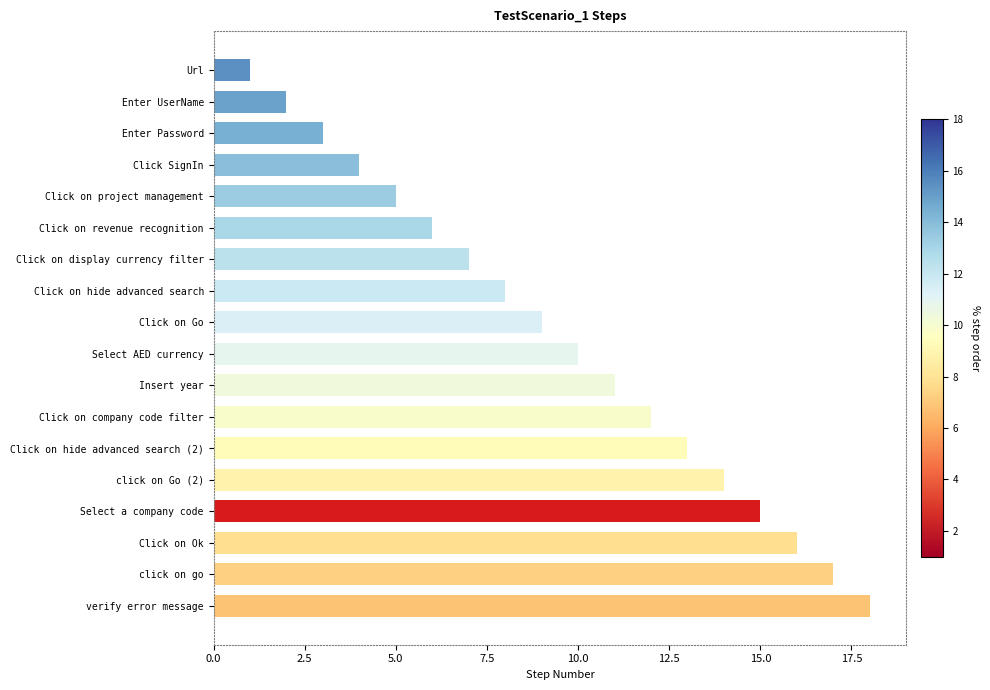

What is the label of the 18th bar from the bottom?

Url